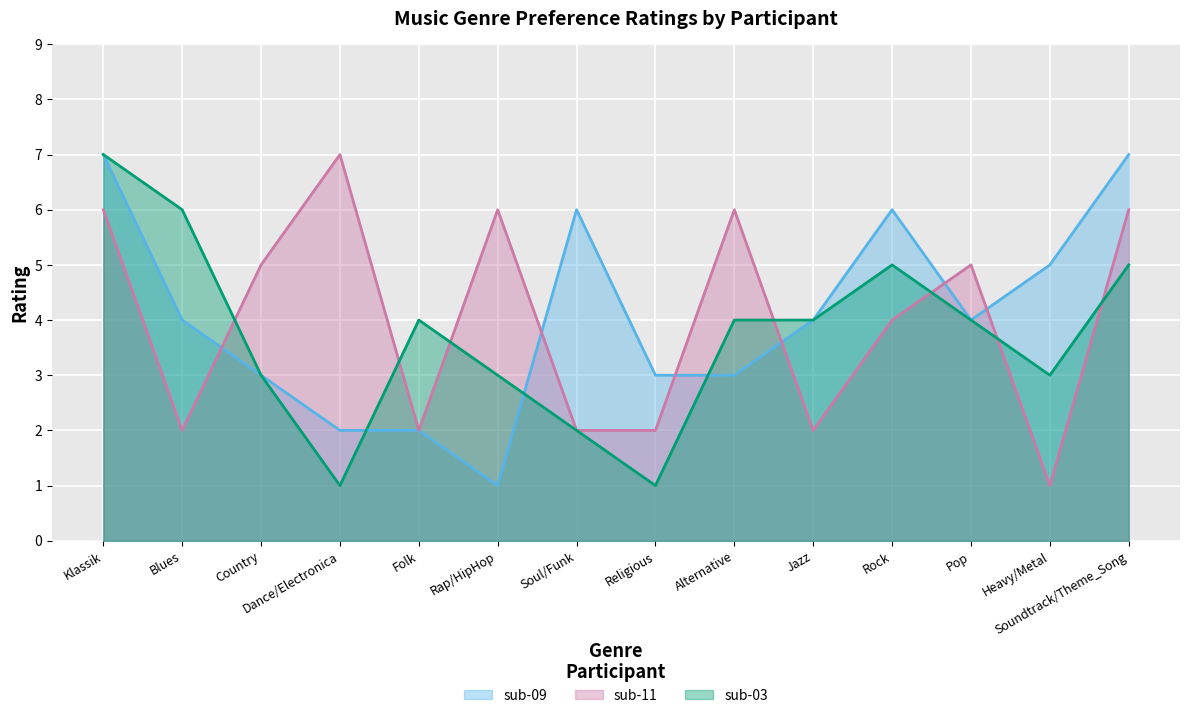

What is the minimum value shown in the chart?

1